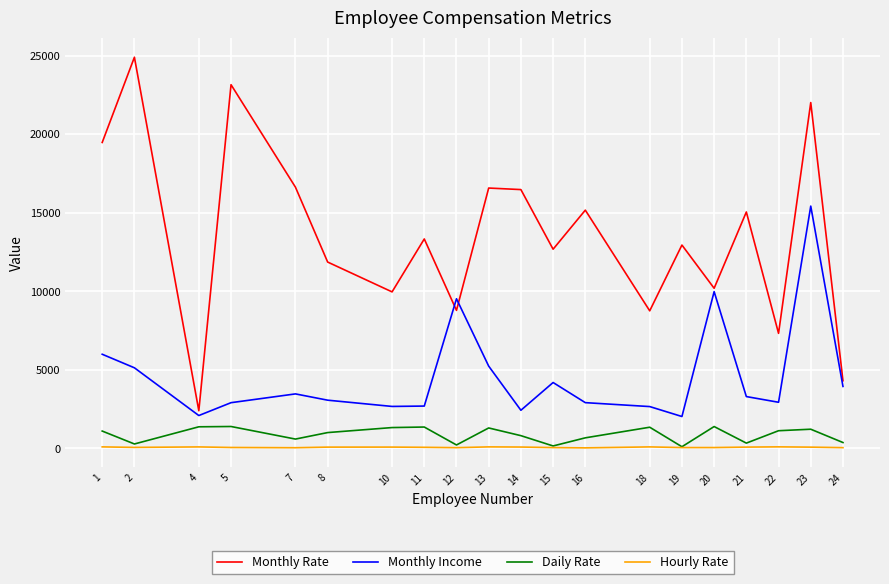

What is the difference between the second highest and minimum values in the Daily Rate series?

1286